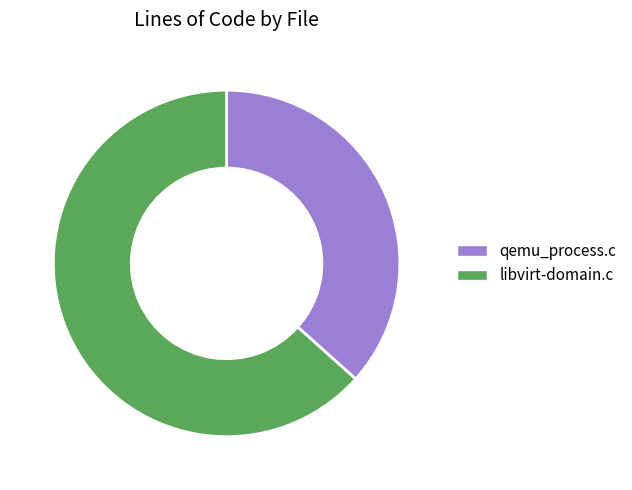

True or false: qemu_process.c accounts for 37% of the total.

True